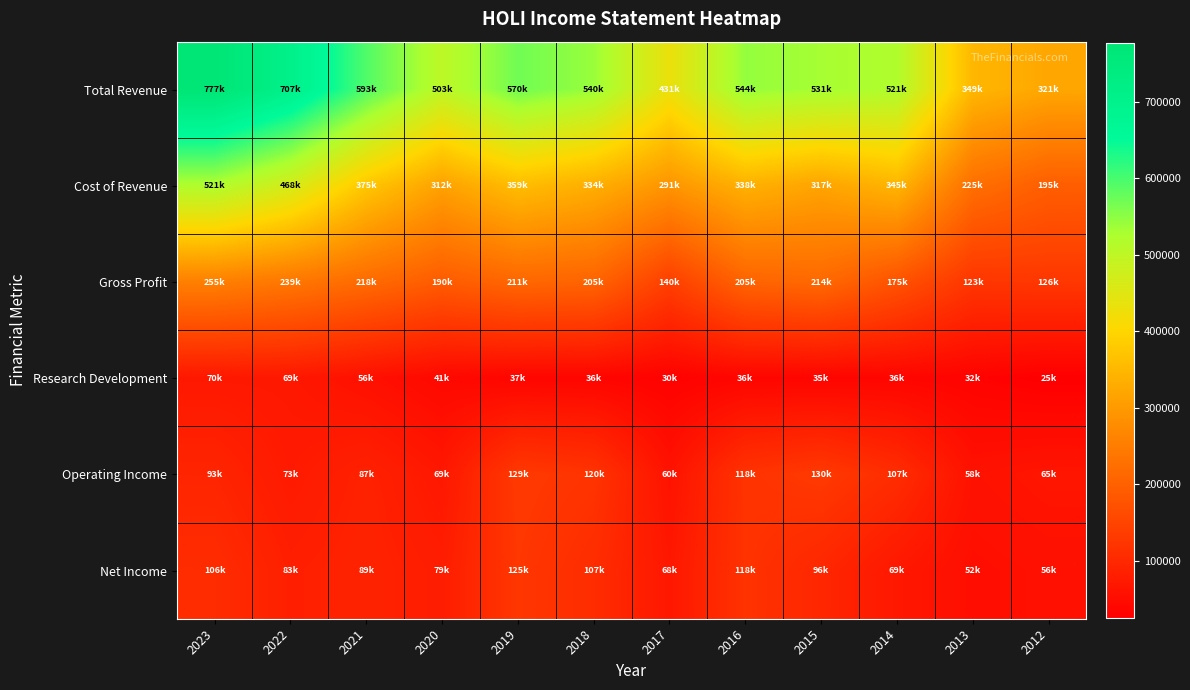

Between 2022 and 2018, which is larger?

2022